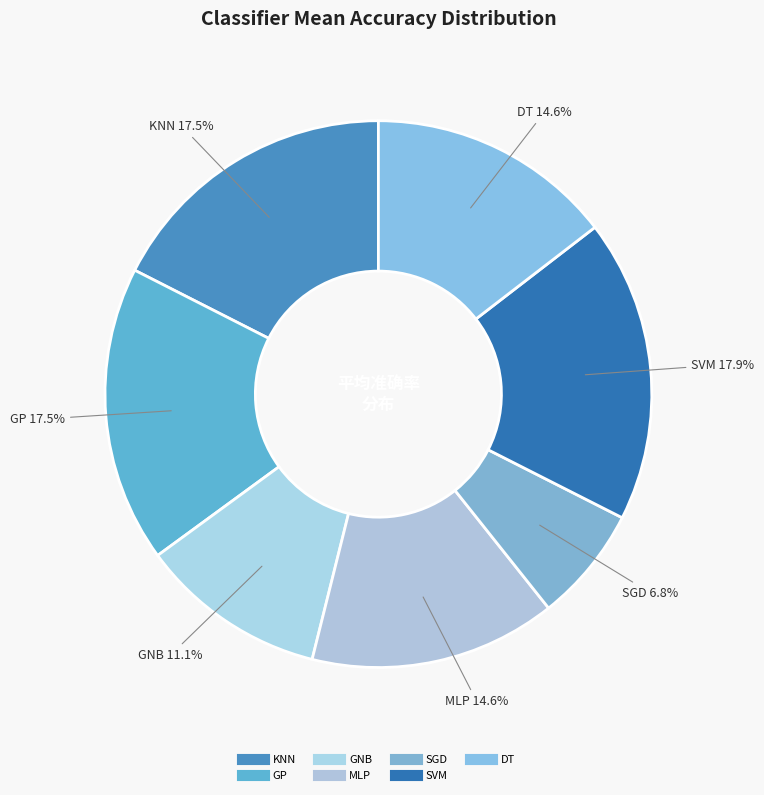

To the nearest percent, what portion does DT represent?

15%